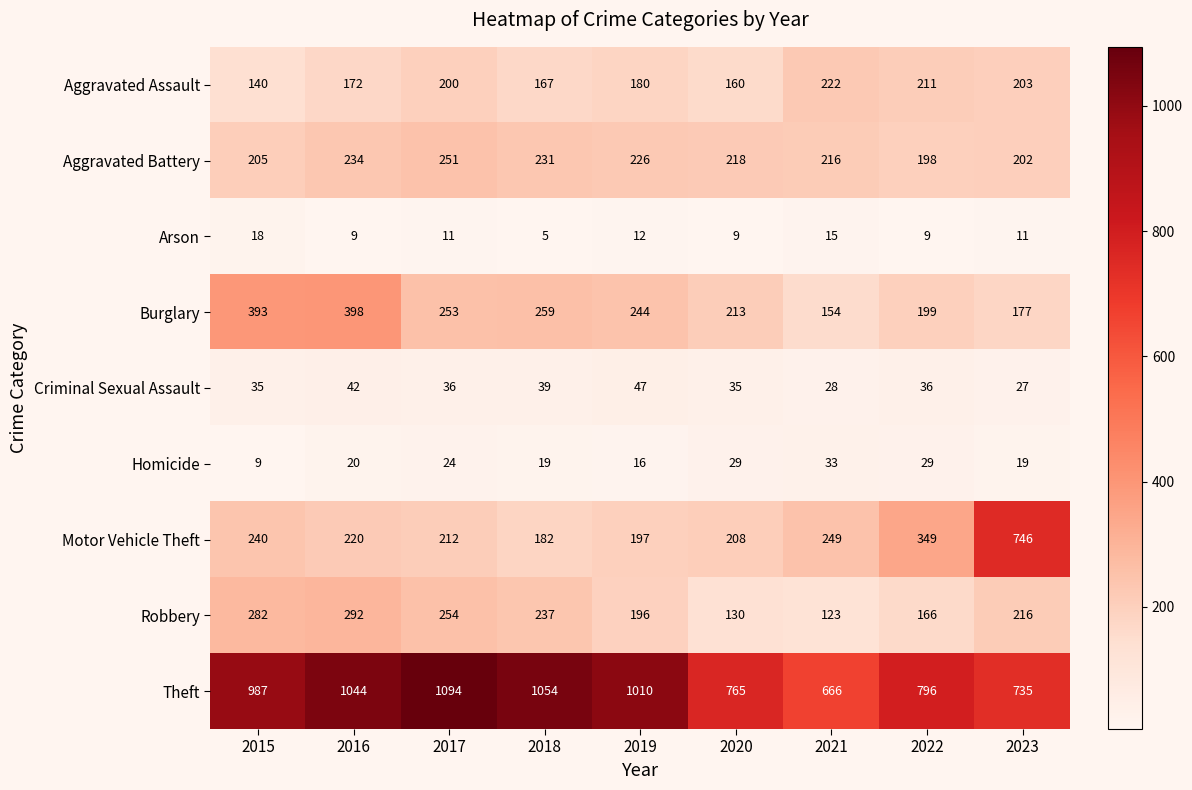

What value does the Homicide series have at 2019, to the nearest 10?

20